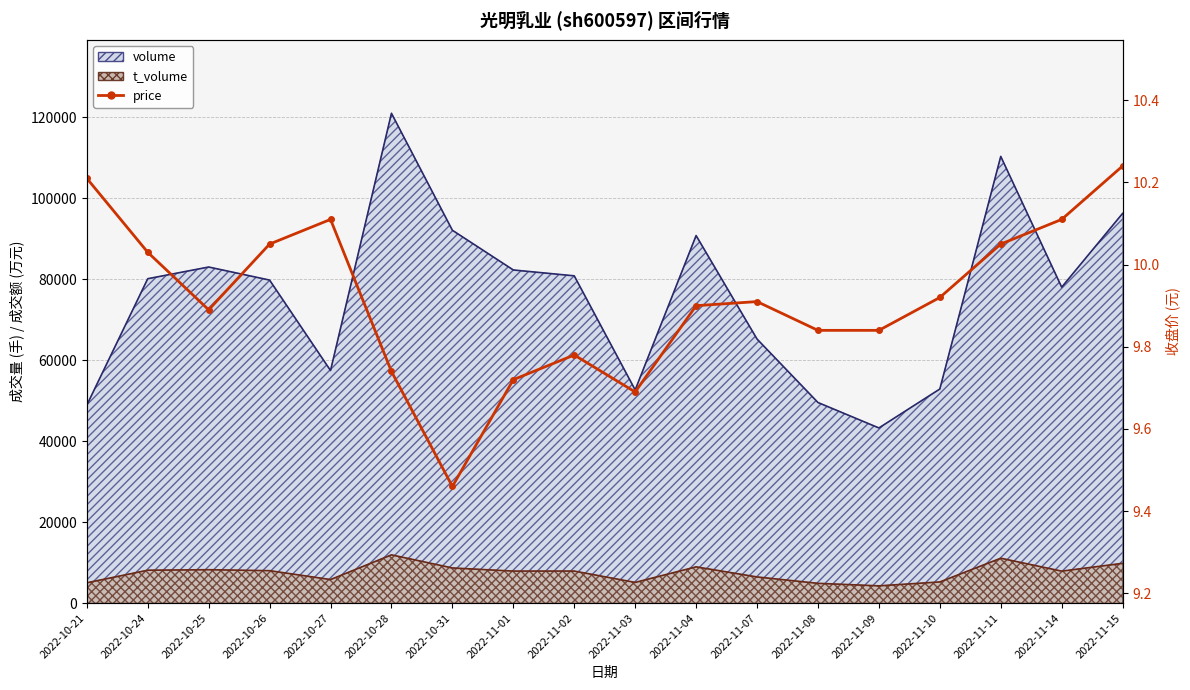

What position from the right is 2022-11-01?

11